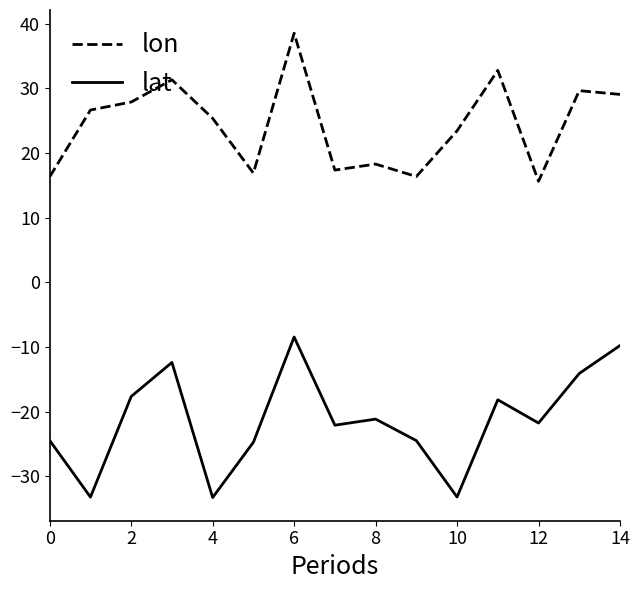

What is the lowest value of the lon series?

15.6